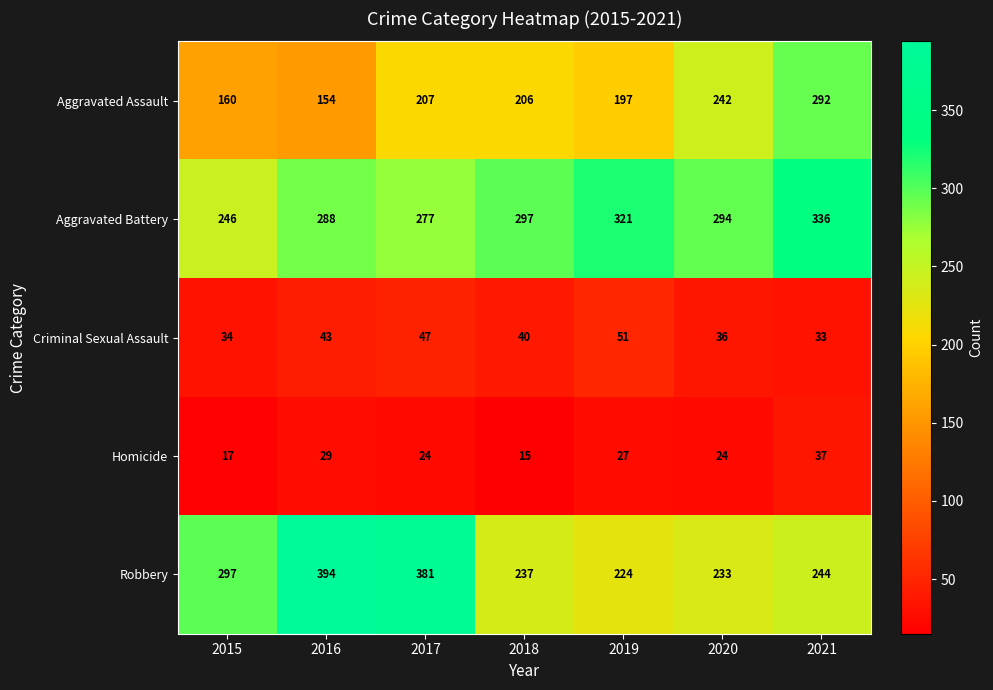

True or false: Aggravated Assault has a value of 154 at 2016.

True